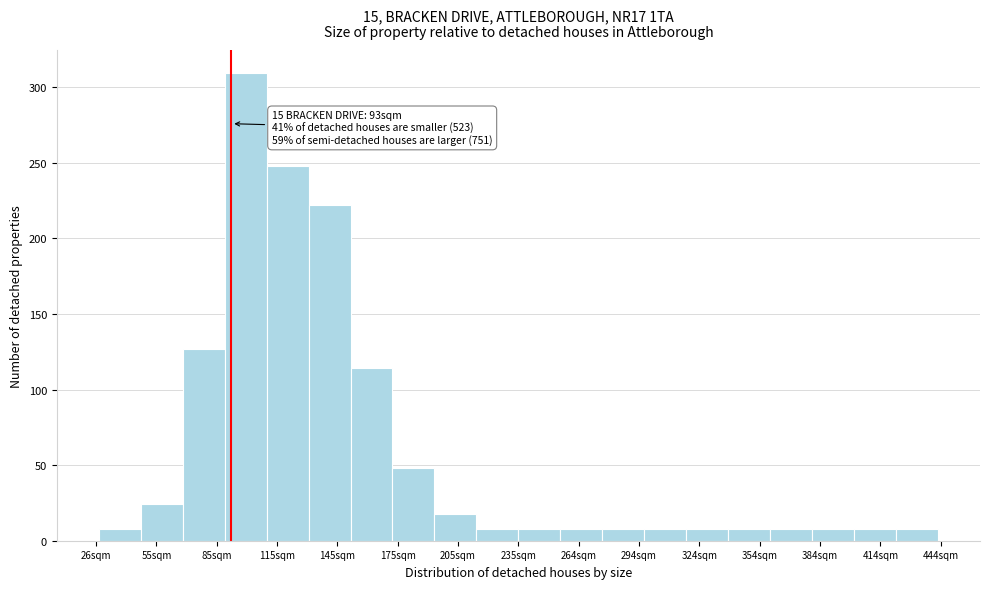

Which range on the x-axis has the tallest bar?

90 to 110